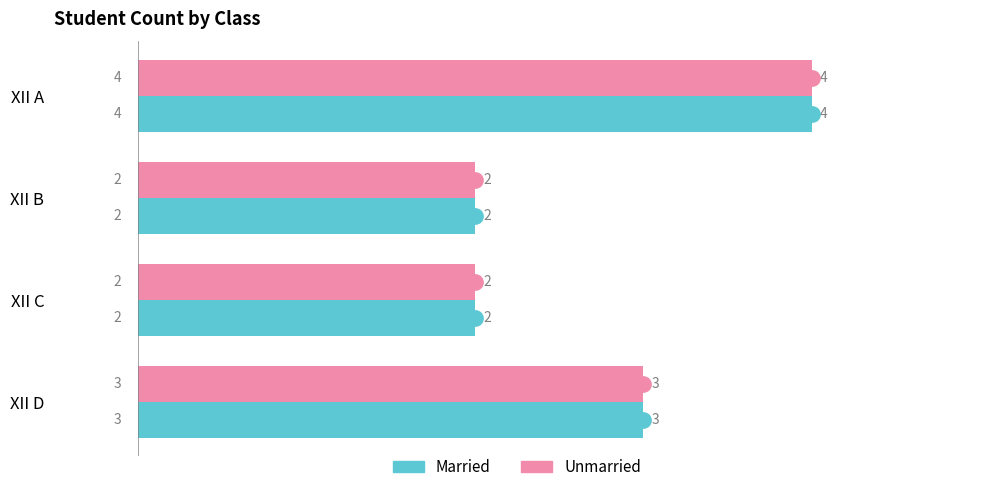

What is the total value across all series at XII A?

8